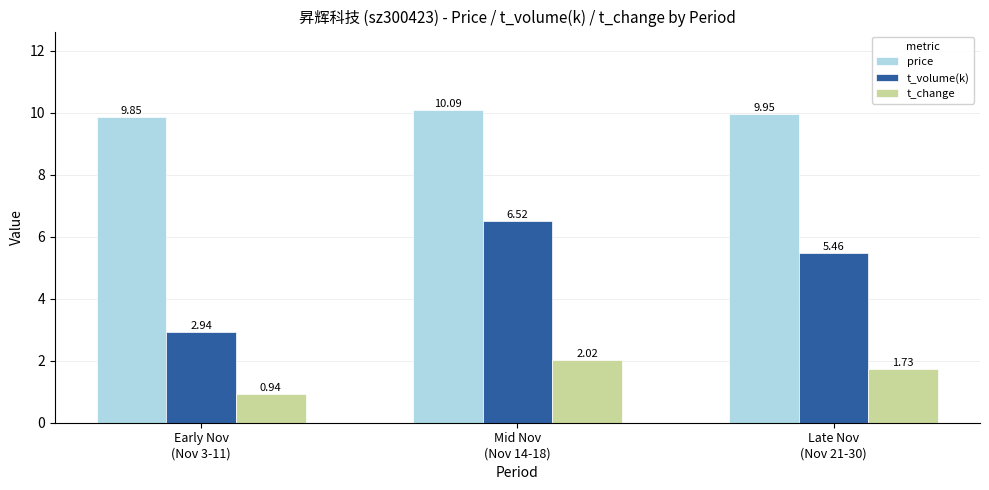

List the series in order of their peak value, lowest first.

t_change, t_volume(k), price